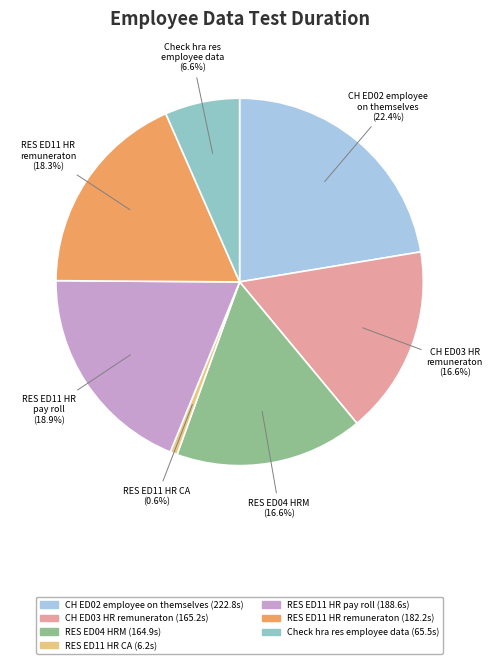

Is there any slice that represents more than half of the pie?

No